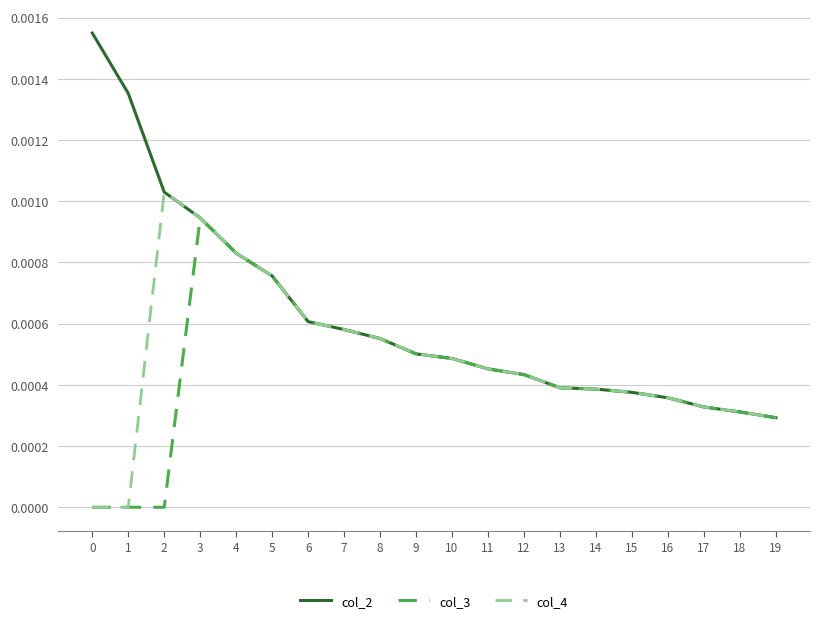

The value of col_3 at 12 is 0.0. True or false?

True